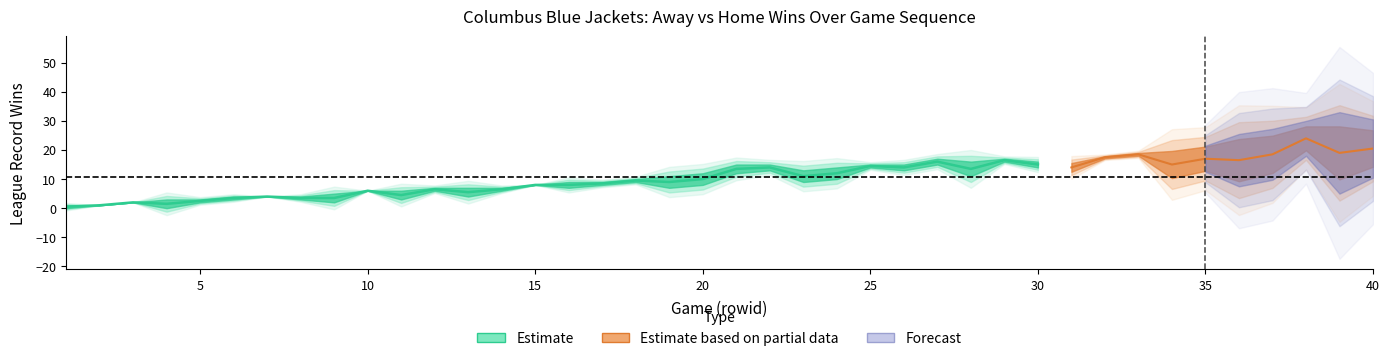

Rank the categories by teams.home.leagueRecord.wins value from lowest to highest.

1, 4, 2, 3, 5, 9, 6, 7, 8, 13, 10, 11, 12, 14, 16, 15, 20, 17, 18, 23, 24, 19, 28, 36, 22, 26, 35, 21, 25, 27, 37, 29, 30, 31, 32, 33, 40, 34, 38, 39